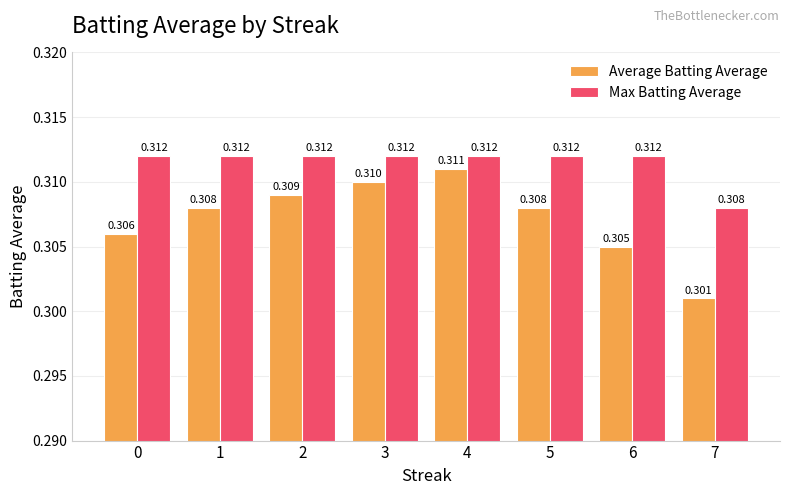

At 1, list the series in order from smallest to largest.

Average Batting Average, Max Batting Average